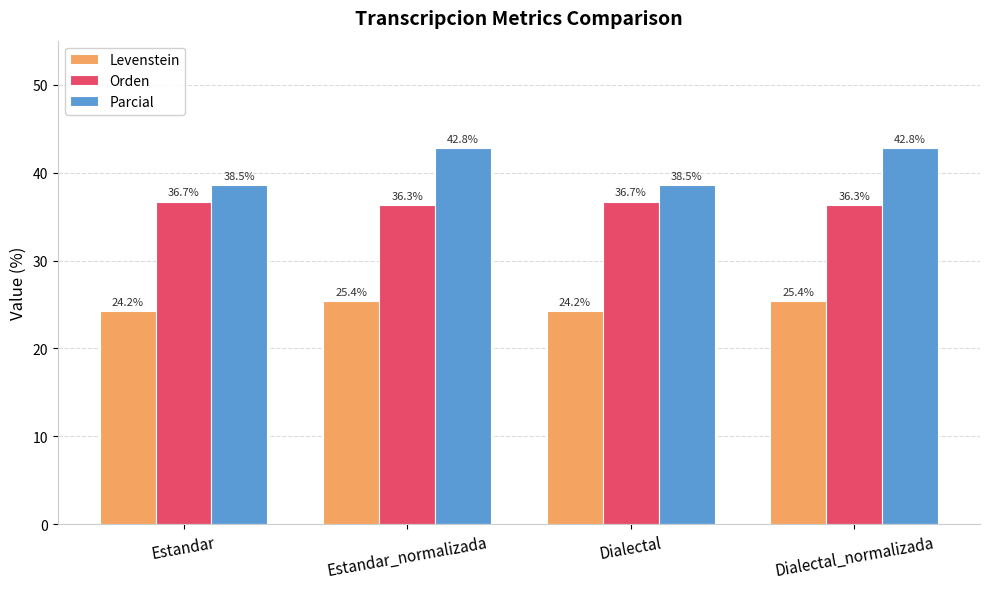

How many data points does each series have?

4